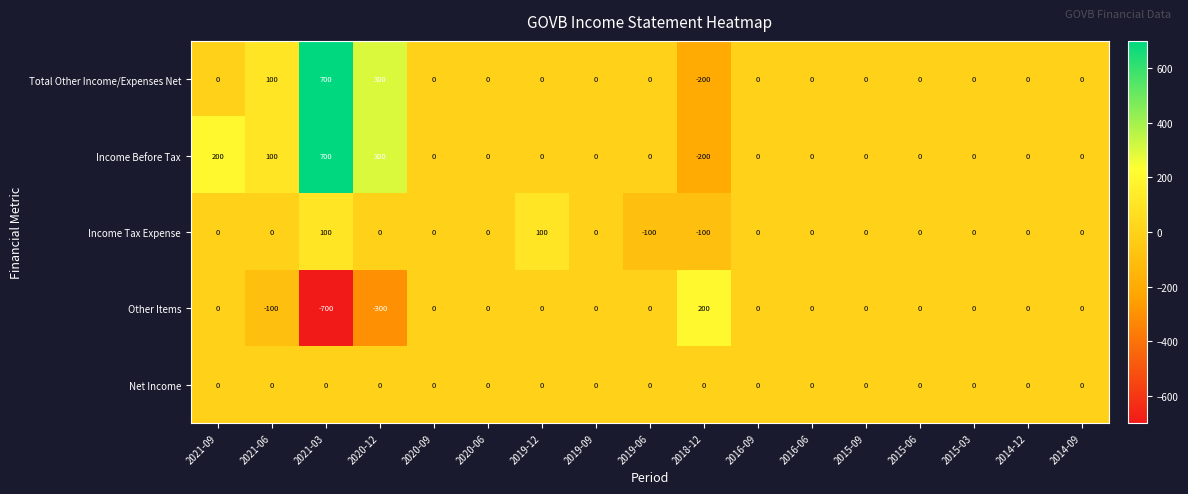

Is it true that Other Items equals -589 at 2019-06?

False